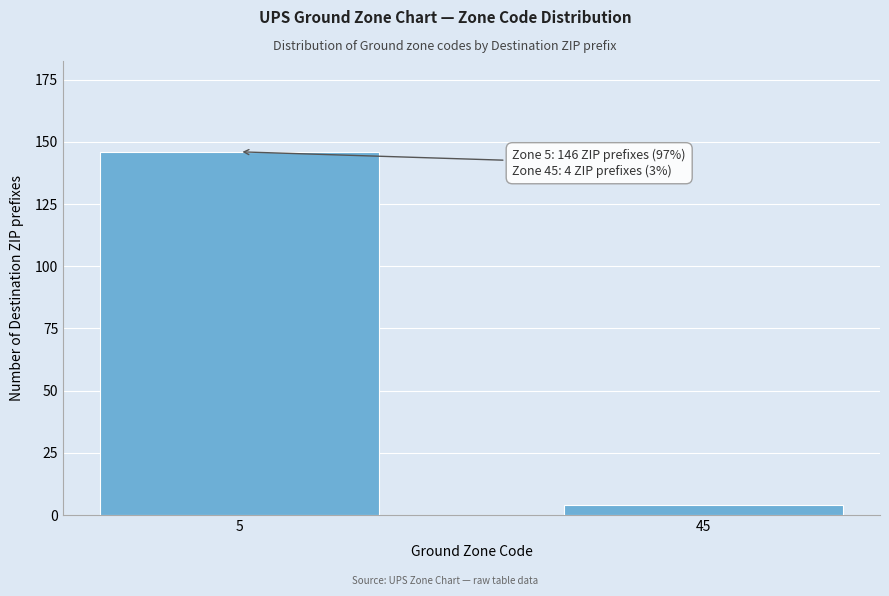

Reading left to right, extract all data points from this chart.

5=146	45=4